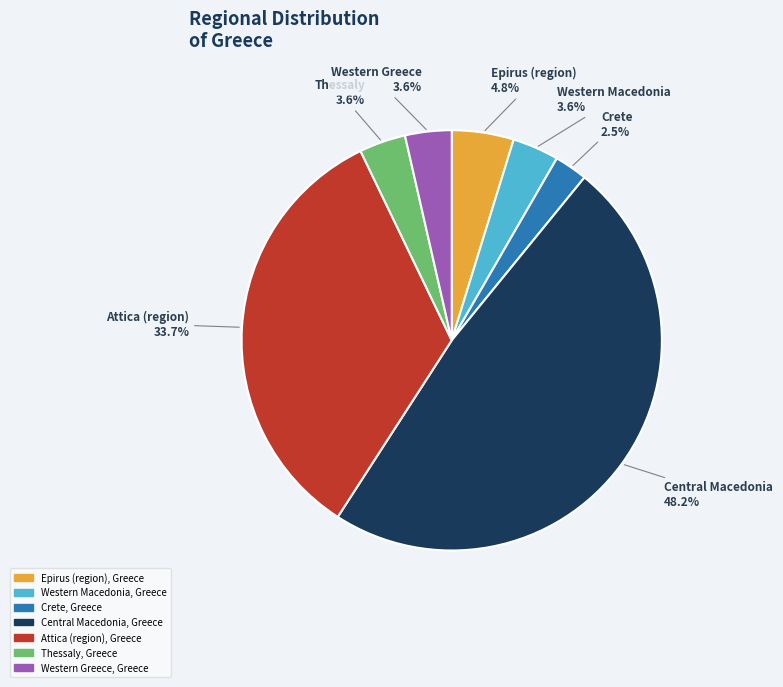

Count the number of slices in the pie.

7